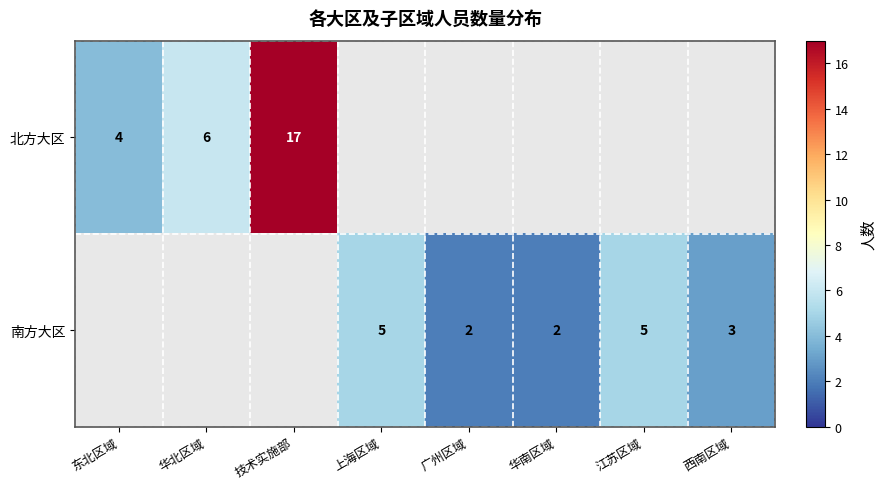

What is the greatest value displayed?

17.0